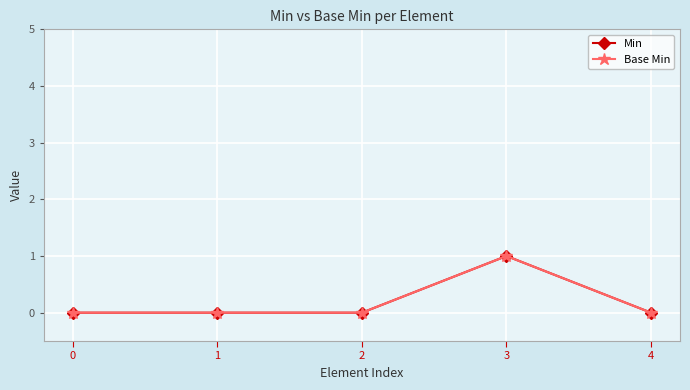

Is this an area chart (filled region under the line)?

No